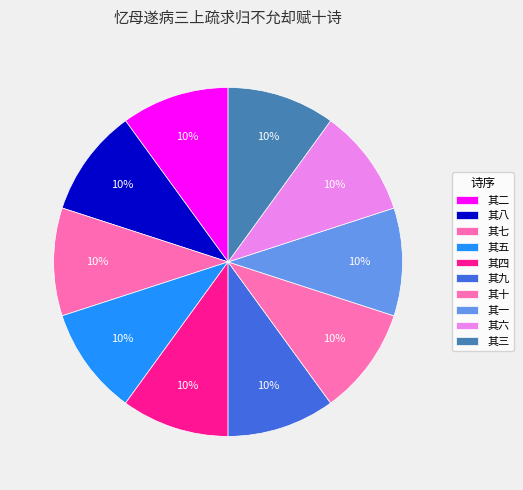

How many segments does this pie chart have?

10